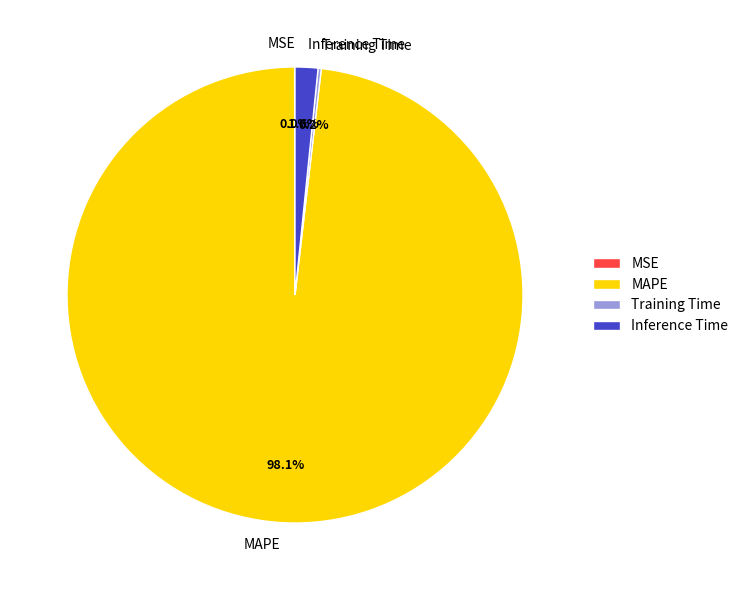

Is there any slice that represents more than half of the pie?

Yes